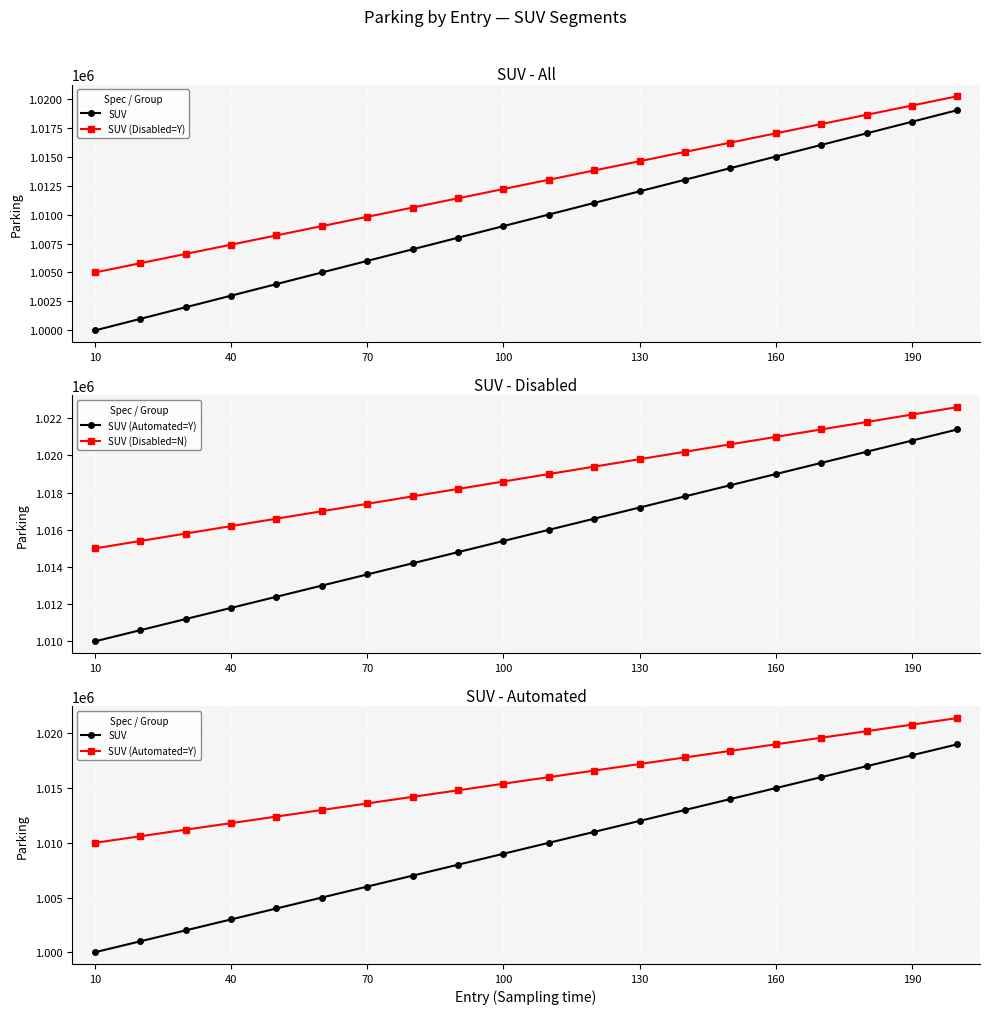

True or false: SUV and SUV (Automated=Y) intersect in this chart.

False